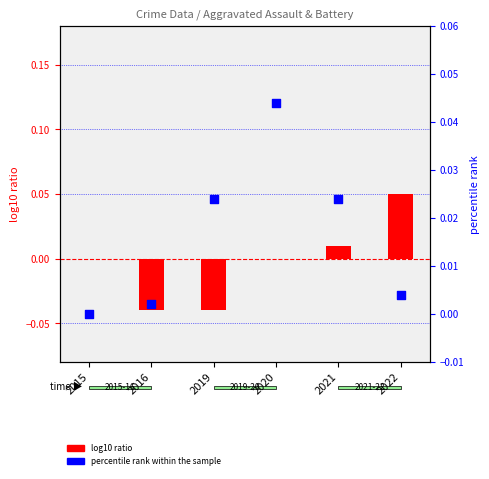

Which series reaches the minimum Y coordinate?

log10 ratio